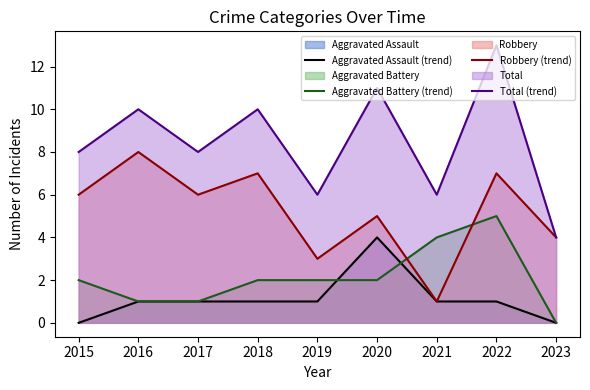

What is the approximate value of Aggravated Assault (trend) at 2018?

1